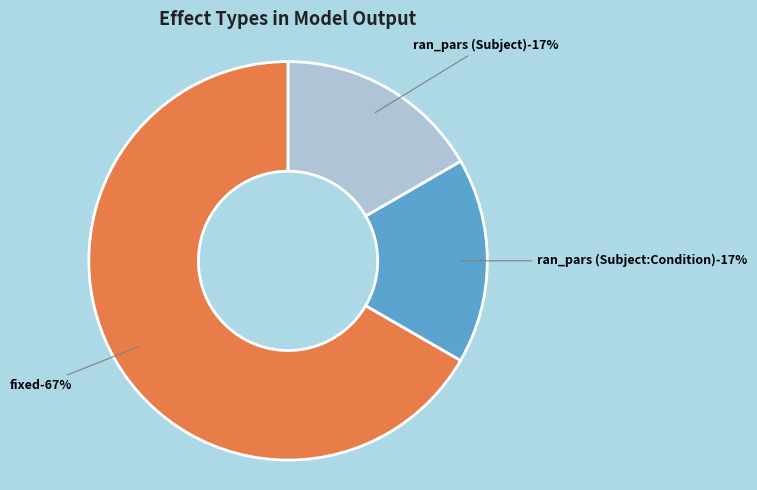

To the nearest percent, what percentage of the pie is ran_pars (other)?

17%